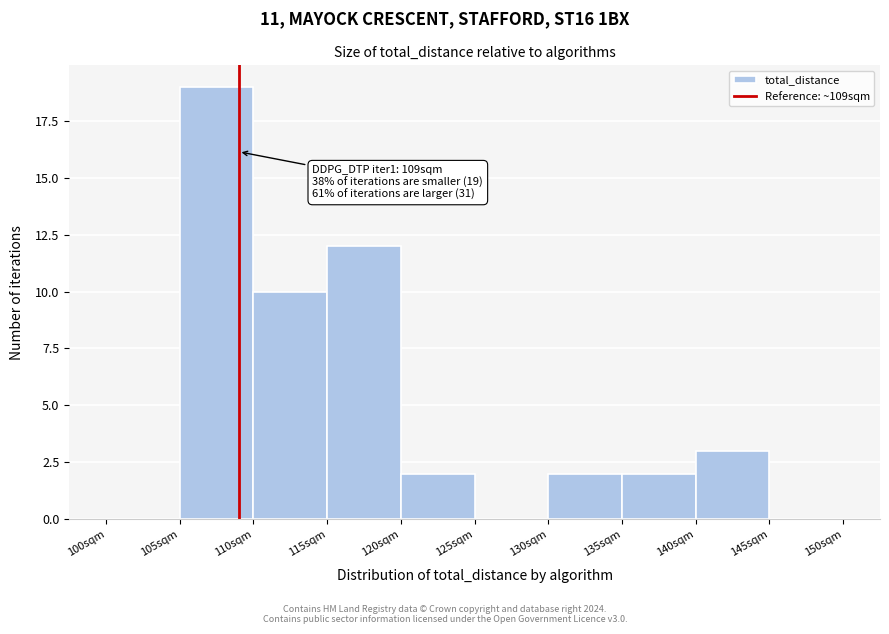

Which range on the x-axis has the tallest bar?

105 to 110